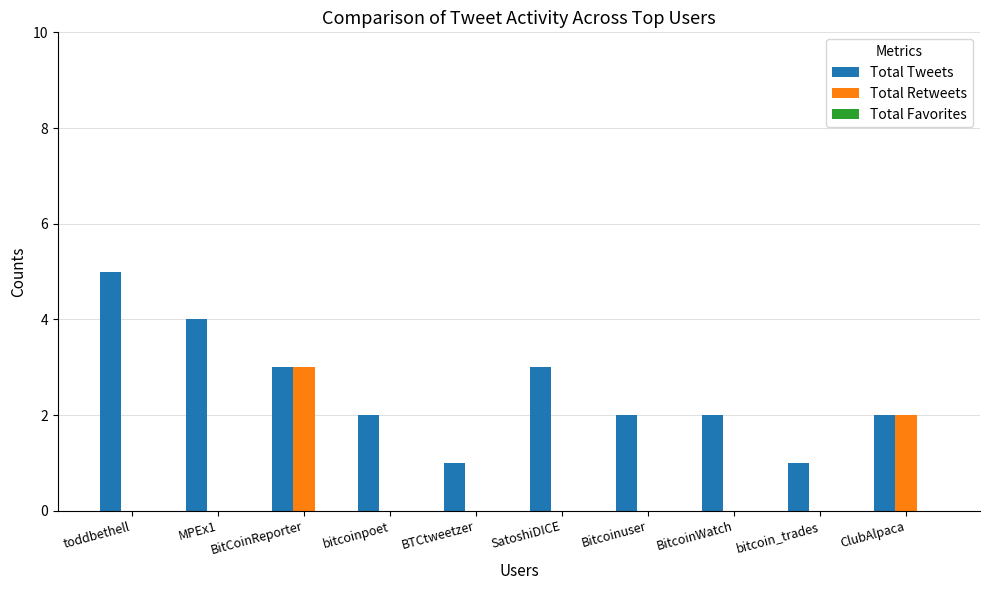

Does the chart contain stacked bars?

No